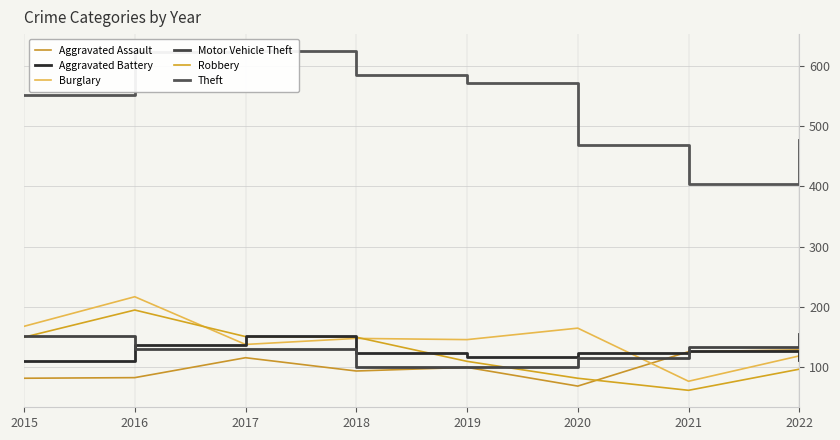

What is the spread (max minus min) of values at 2021?

341